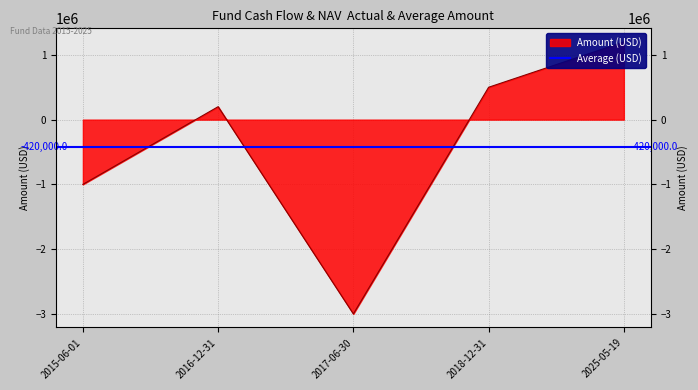

How many lines are shown in the chart?

1